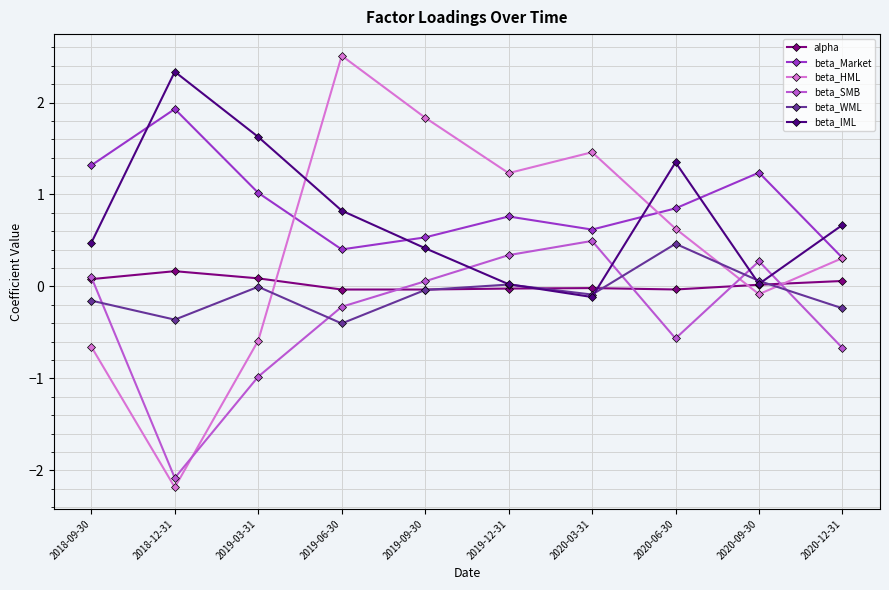

At how many categories does at least one series exceed 0?

10